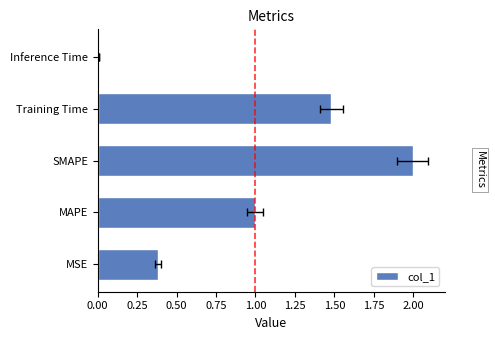

The value at Training Time is 0.5. True or false?

False